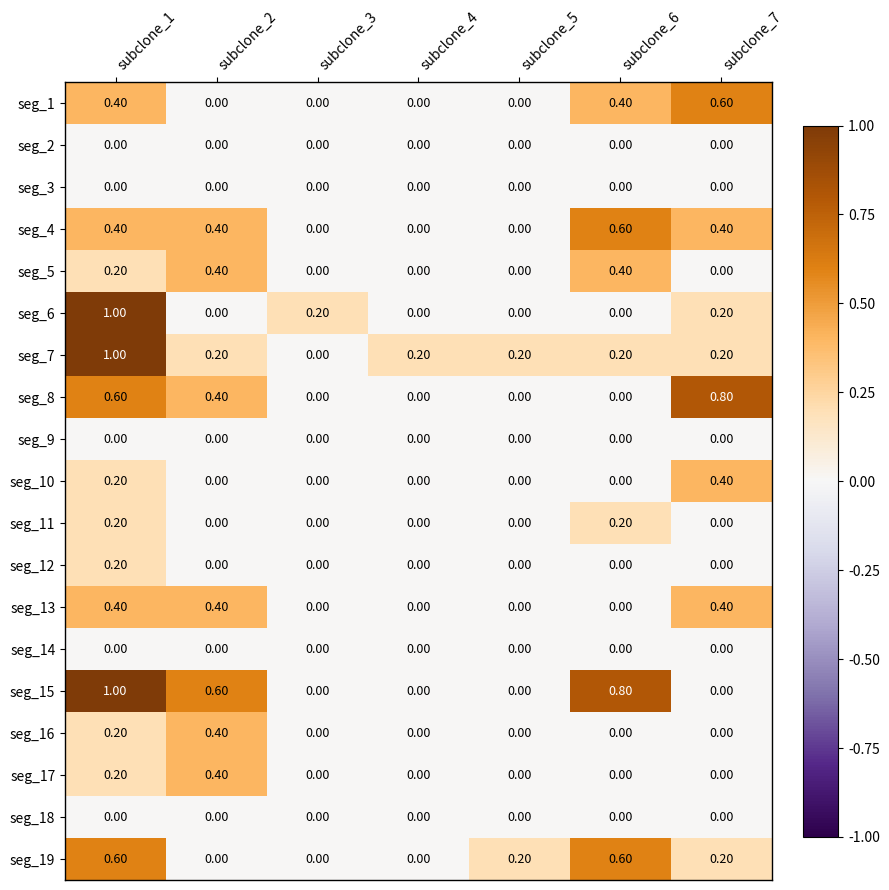

Which series has the largest total across all categories?

seg_15